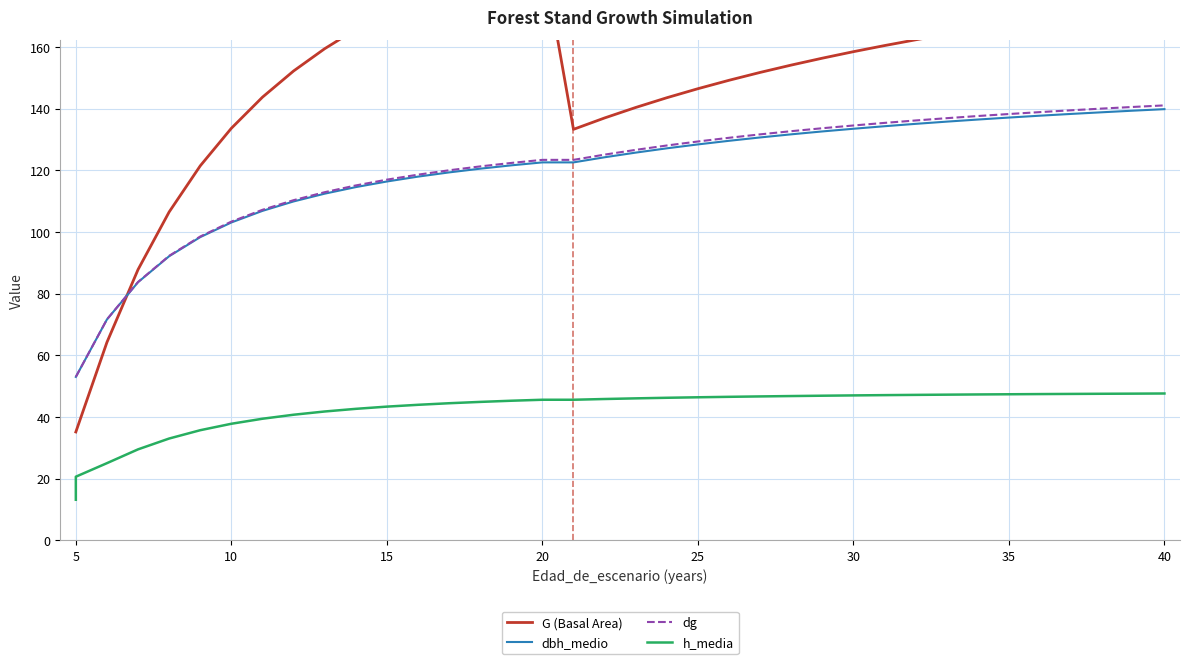

Does the chart have visible grid lines?

Yes